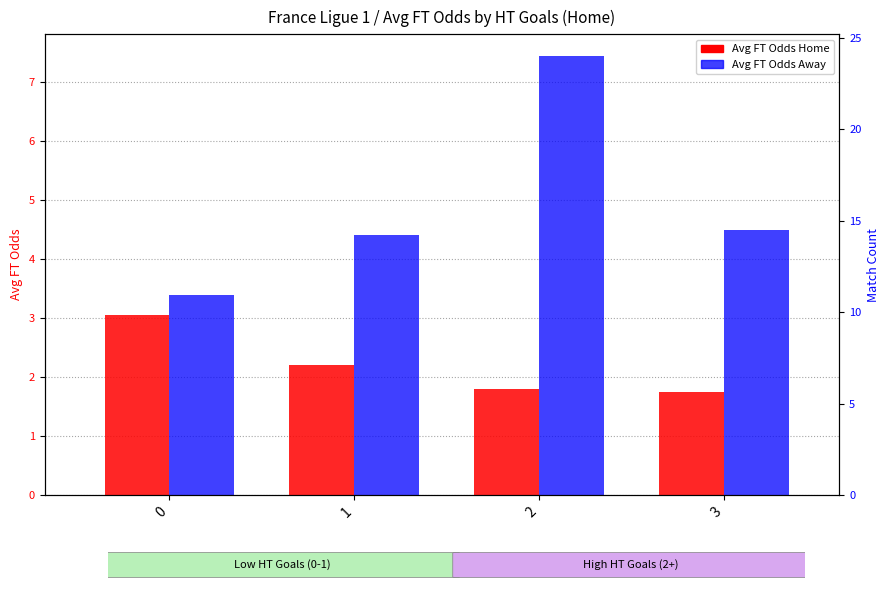

Are the bars horizontal?

No